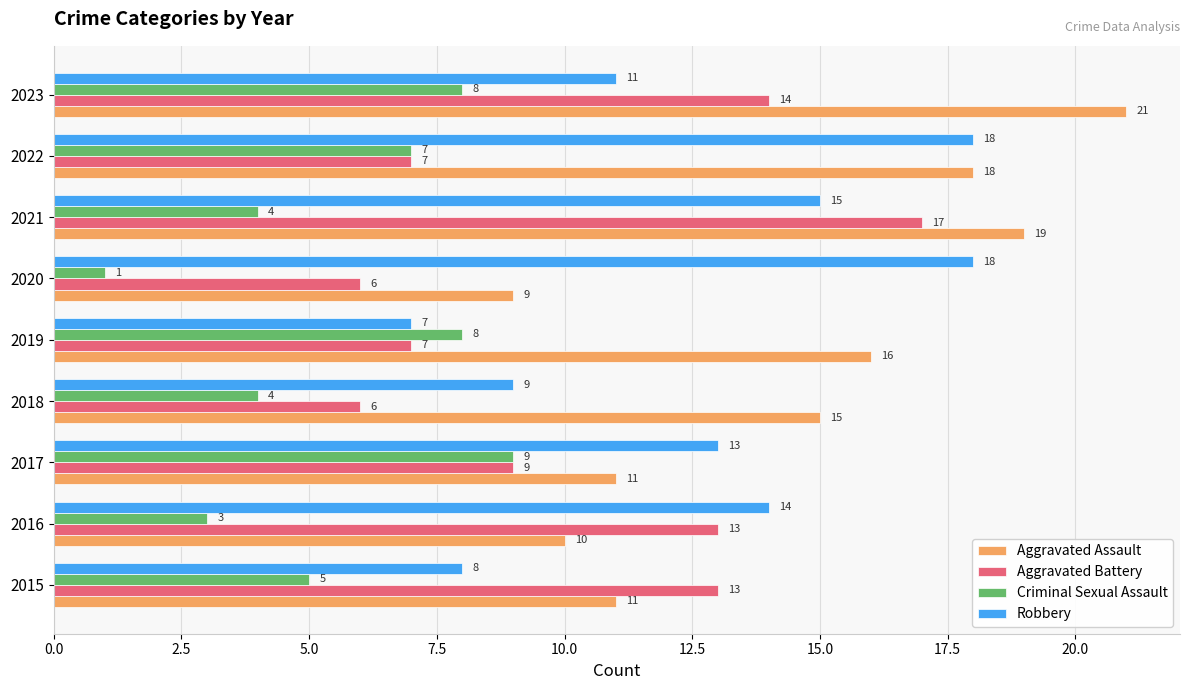

Which category has the highest value in the Aggravated Battery series?

2021